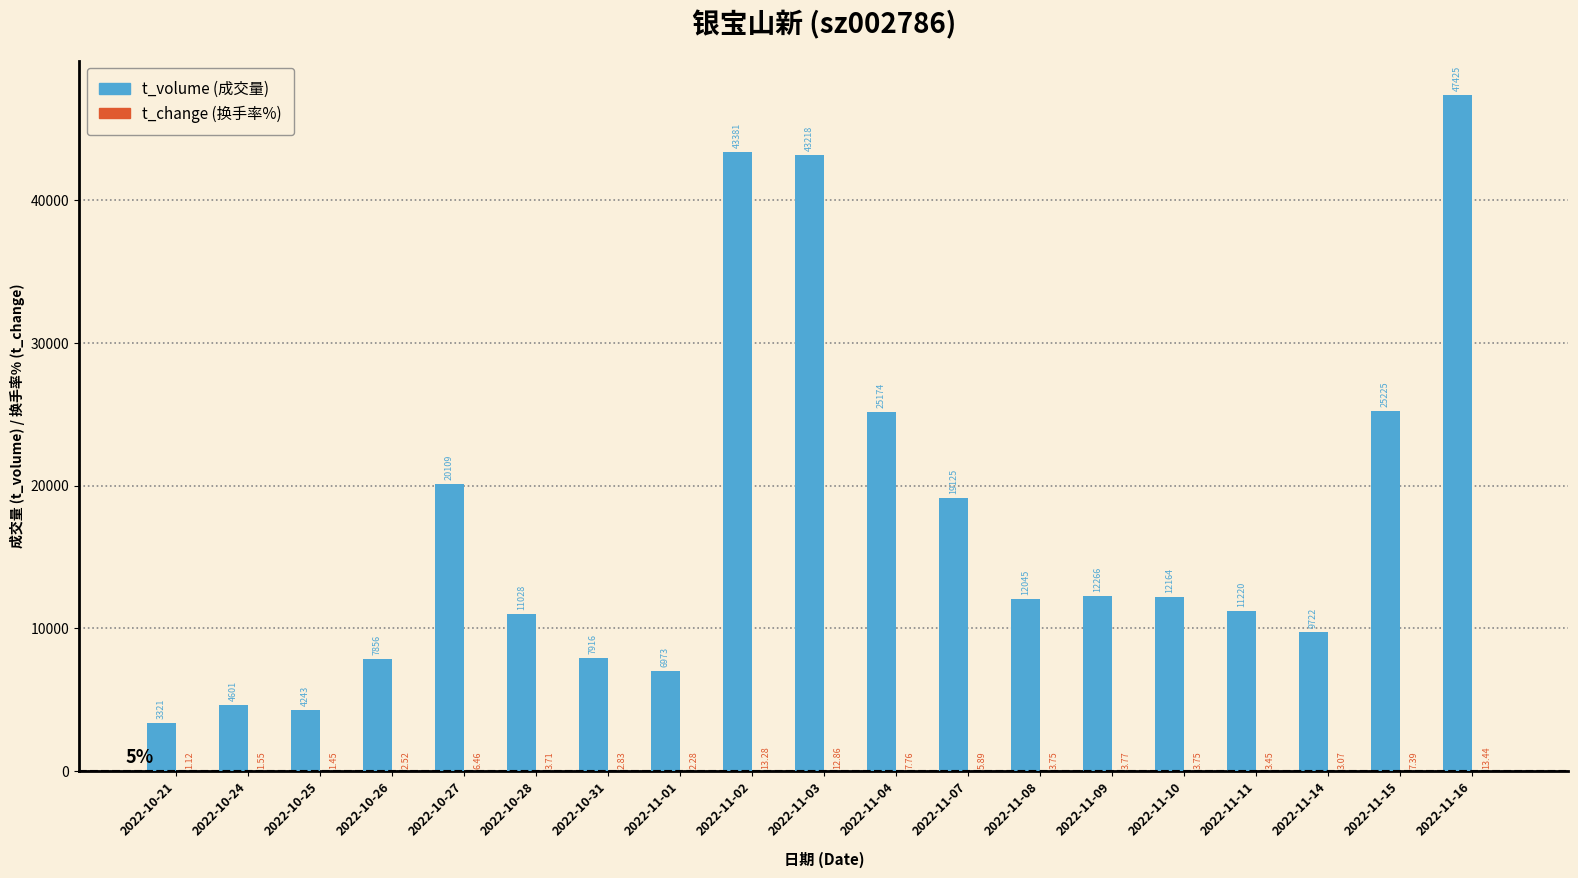

At which category is the sum across all series the highest?

2022-11-16